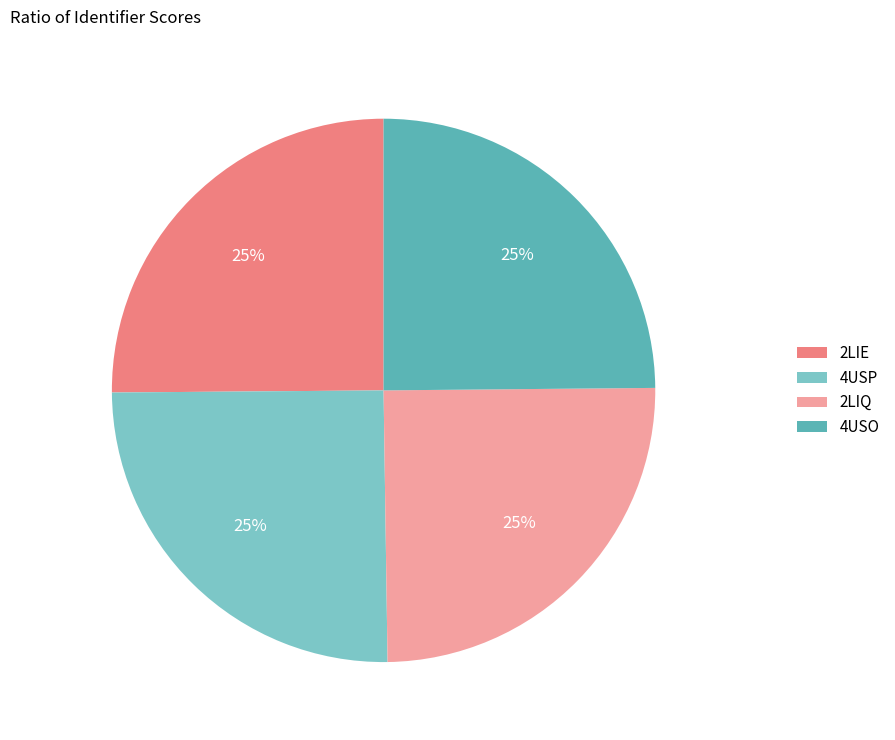

Count the number of slices in the pie.

4